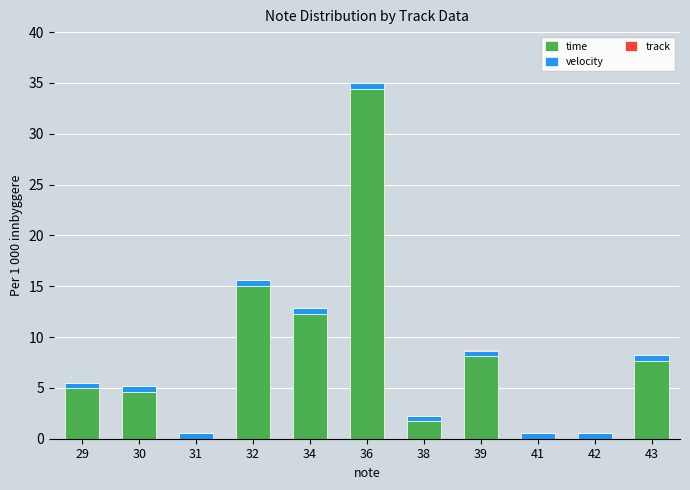

At which category is the sum across all series the highest?

36